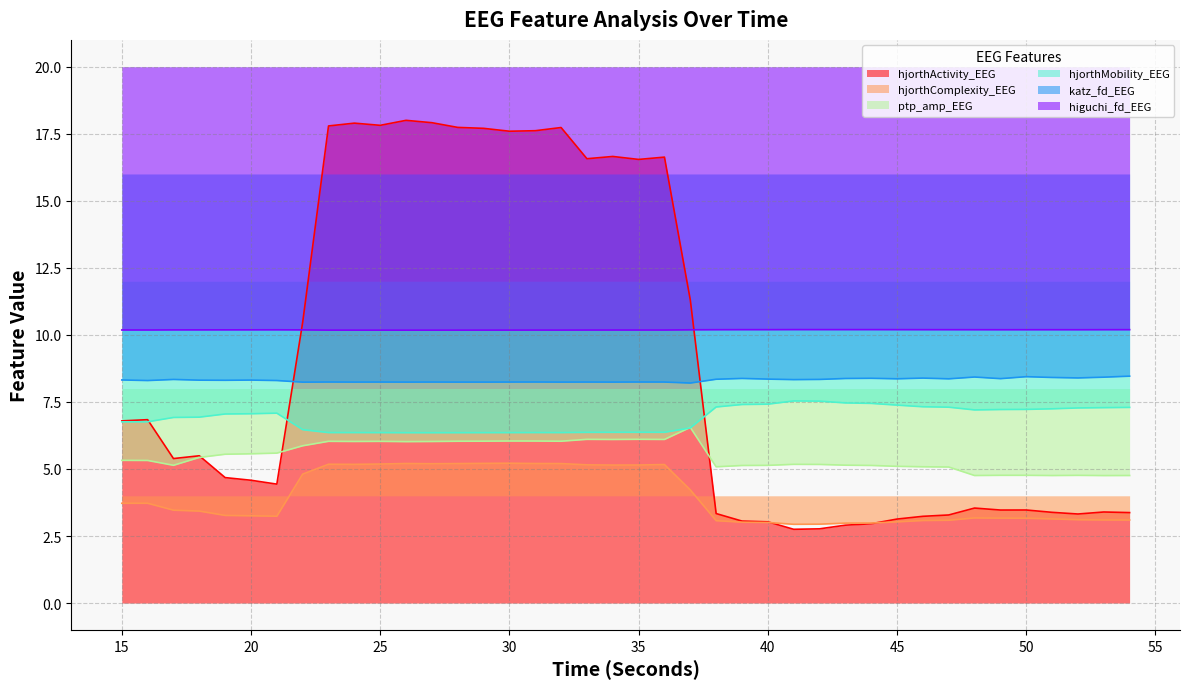

Rank the series by their maximum value, from lowest to highest.

hjorthComplexity_EEG, ptp_amp_EEG, hjorthMobility_EEG, katz_fd_EEG, higuchi_fd_EEG, hjorthActivity_EEG